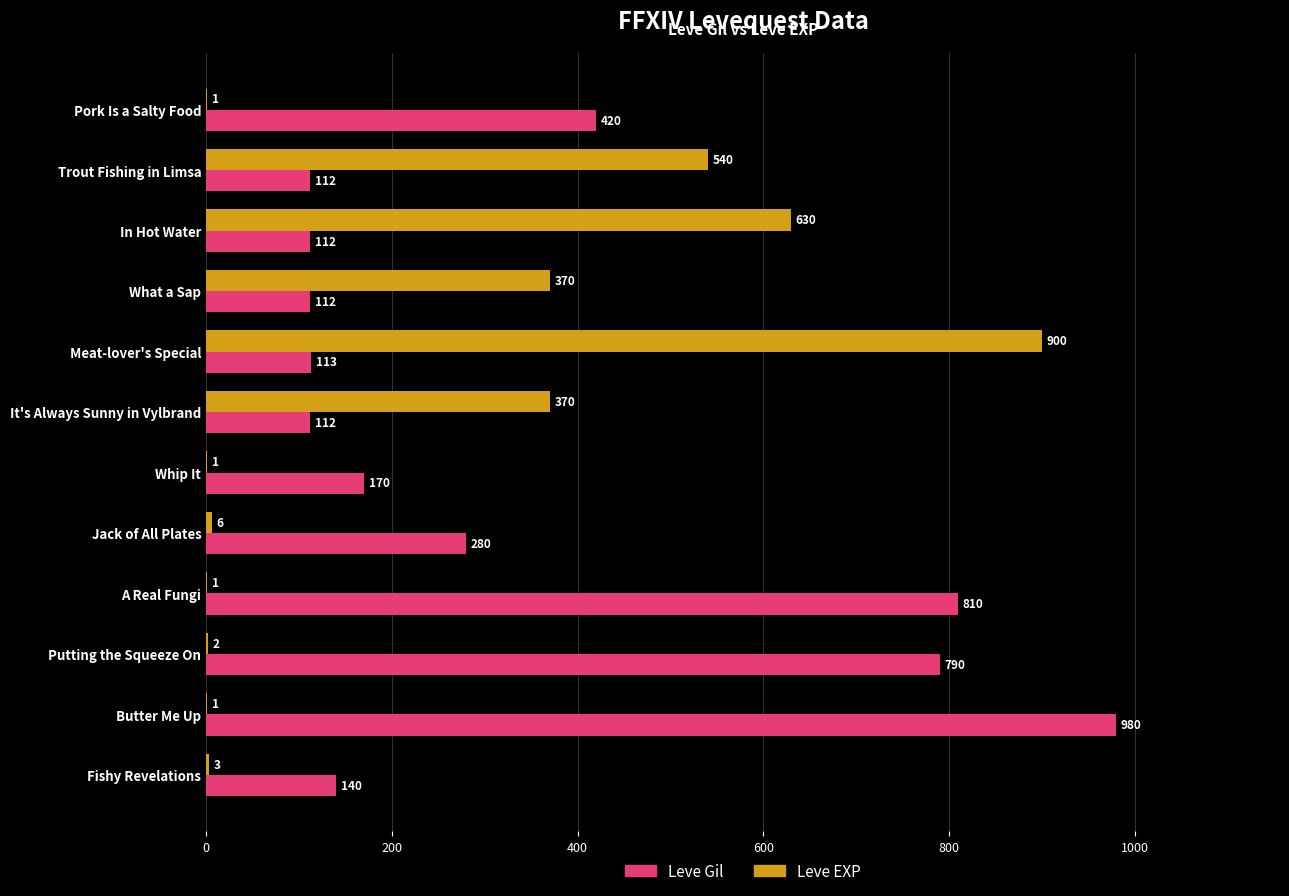

The value of Leve Gil at What a Sap is 112. True or false?

True